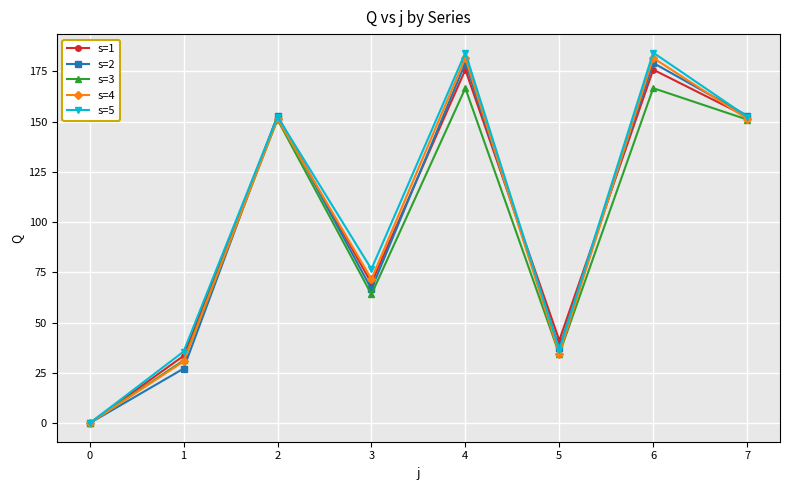

What is the value of the s=4 point at the 2nd from the left?

30.7